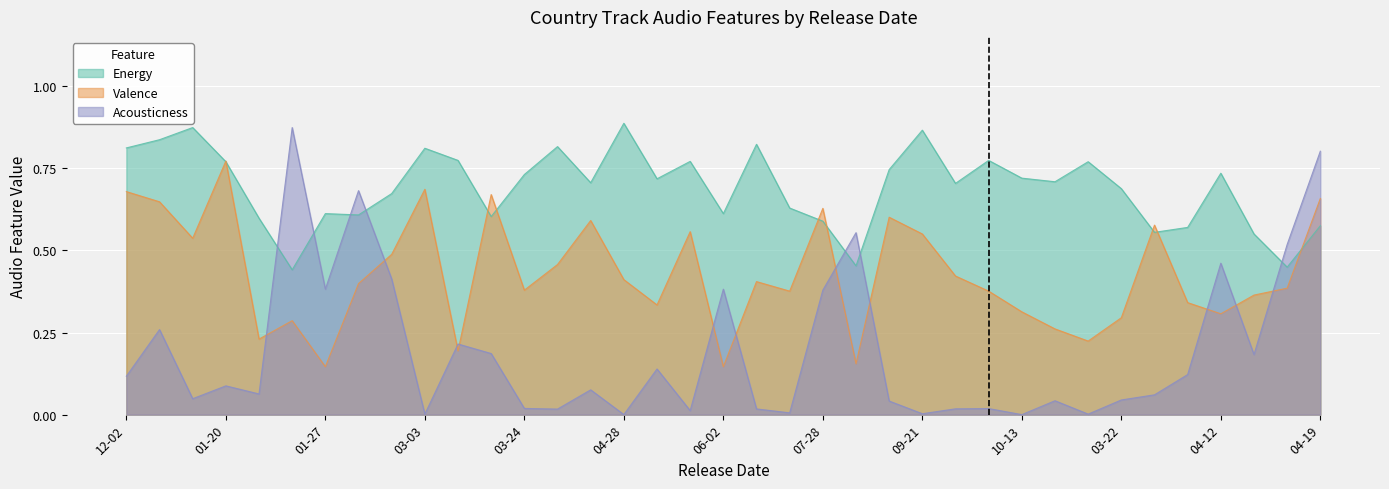

How many Energy values are between 0 and 1?

37